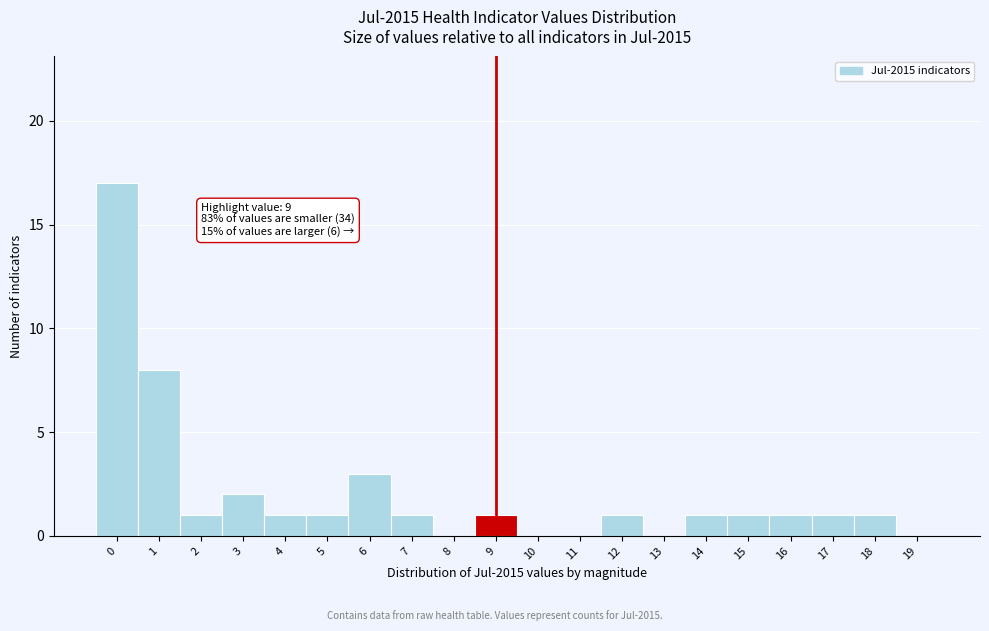

Reading left to right, transcribe all the data shown in this chart.

0=17	1=8	2=1	3=2	4=1	5=1	6=3	7=1	8=0	9=1	10=0	11=0	12=1	13=0	14=1	15=1	16=1	17=1	18=1	19=0